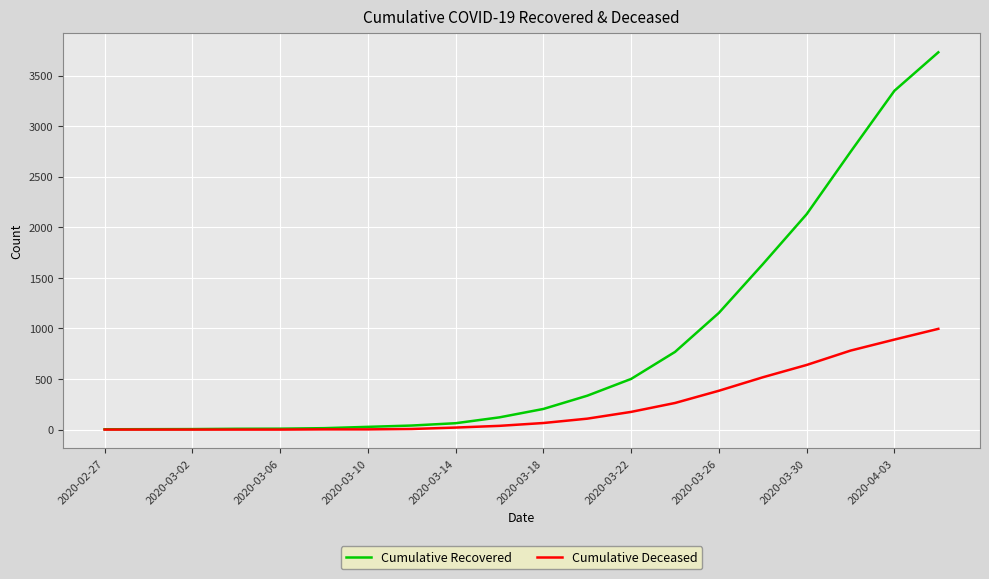

What is the greatest value displayed?

3730